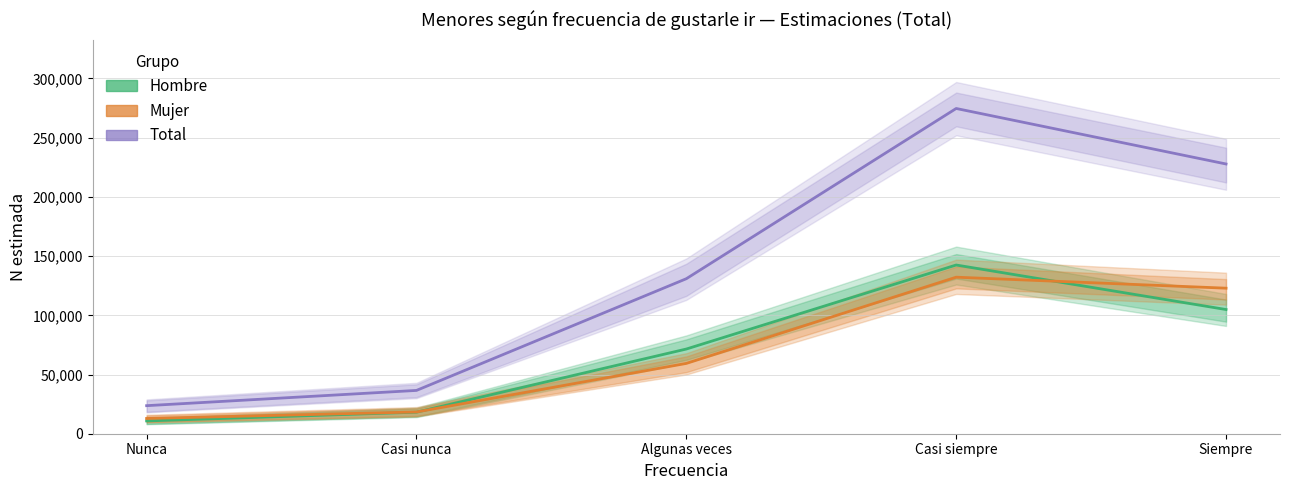

What is the total value across all series at Nunca?

47369